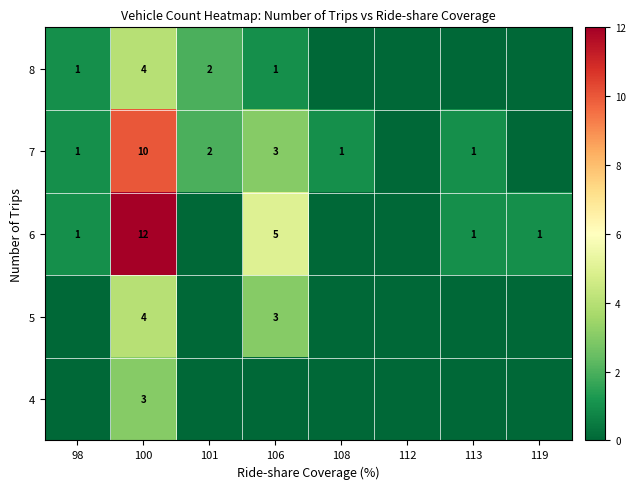

The value of 8 at 106 is 2. True or false?

False